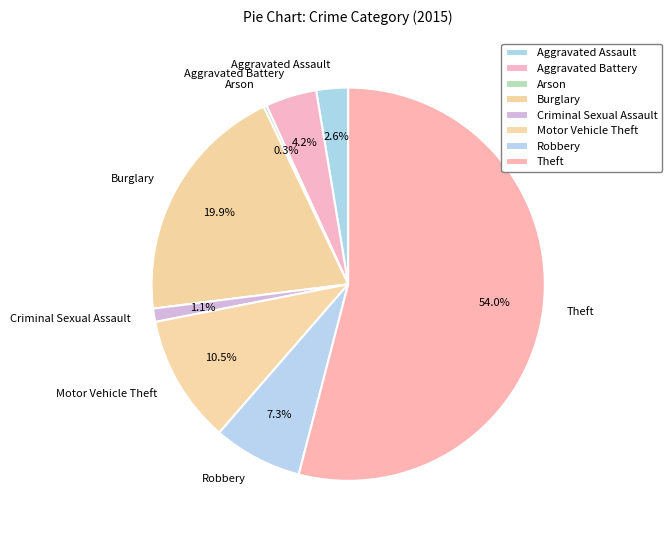

To the nearest percent, what is the combined percentage of Motor Vehicle Theft and Aggravated Battery?

15%